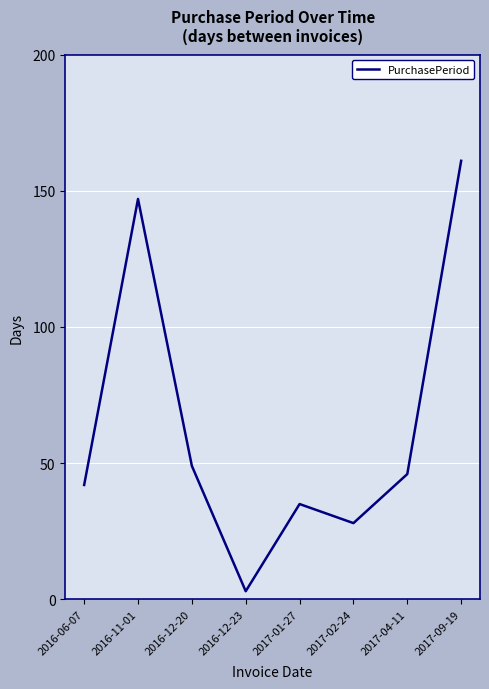

What position from the left is 2017-01-27?

5